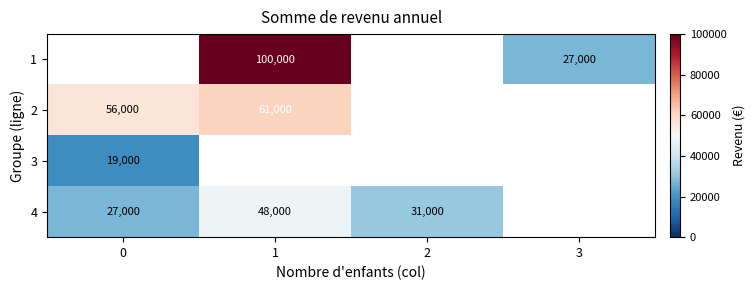

What is the smallest value displayed?

19000.0